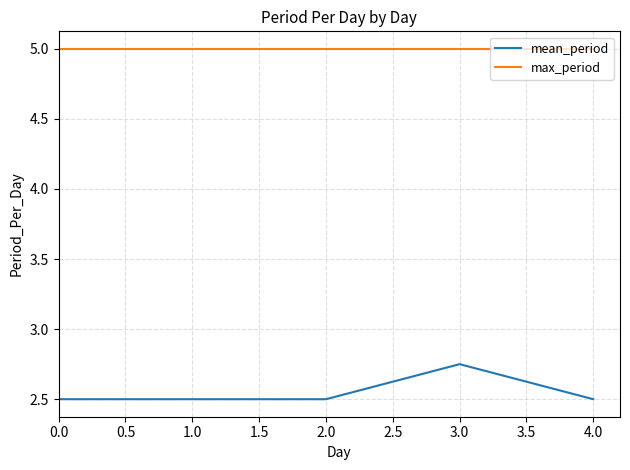

List the series in order of their peak value, lowest first.

mean_period, max_period